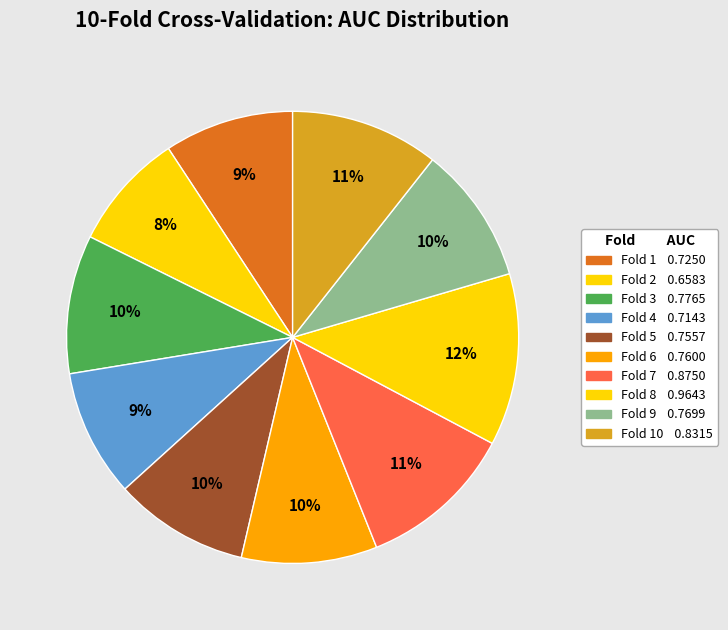

To the nearest percent, what is the difference between the largest and smallest slice percentages?

4%